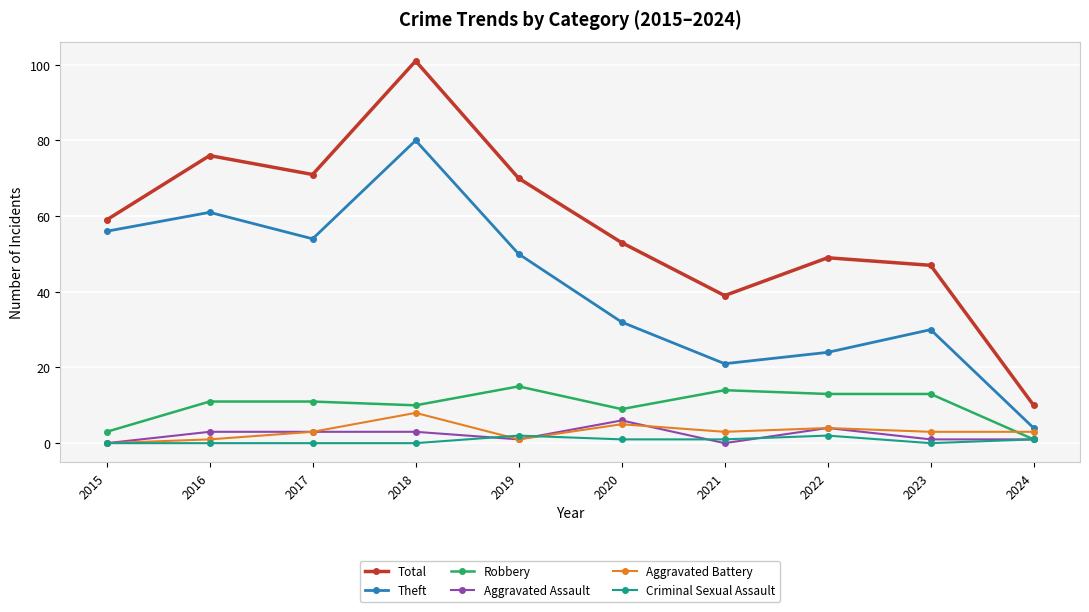

What is the maximum value for Total?

101